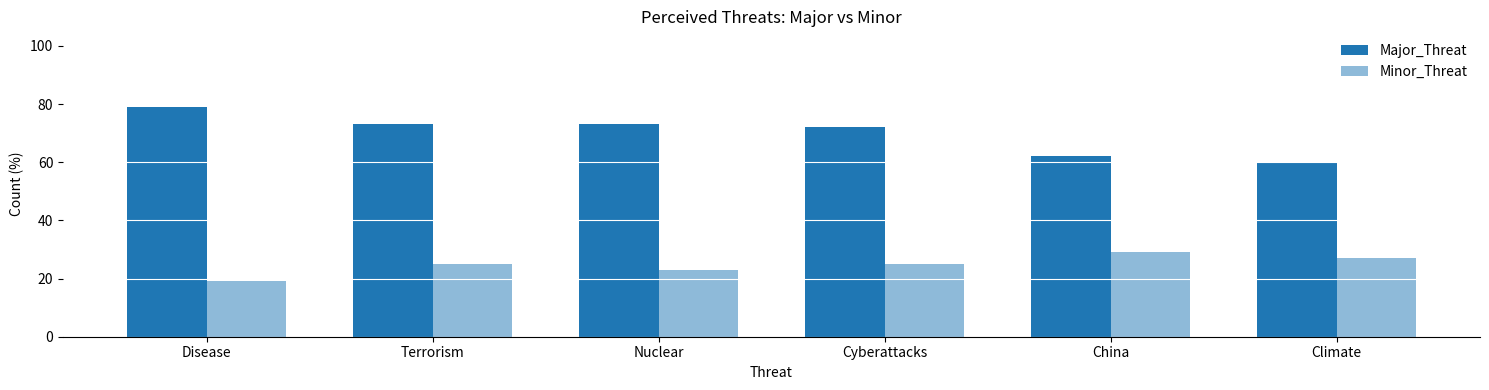

What is the sum of all Minor_Threat values?

148